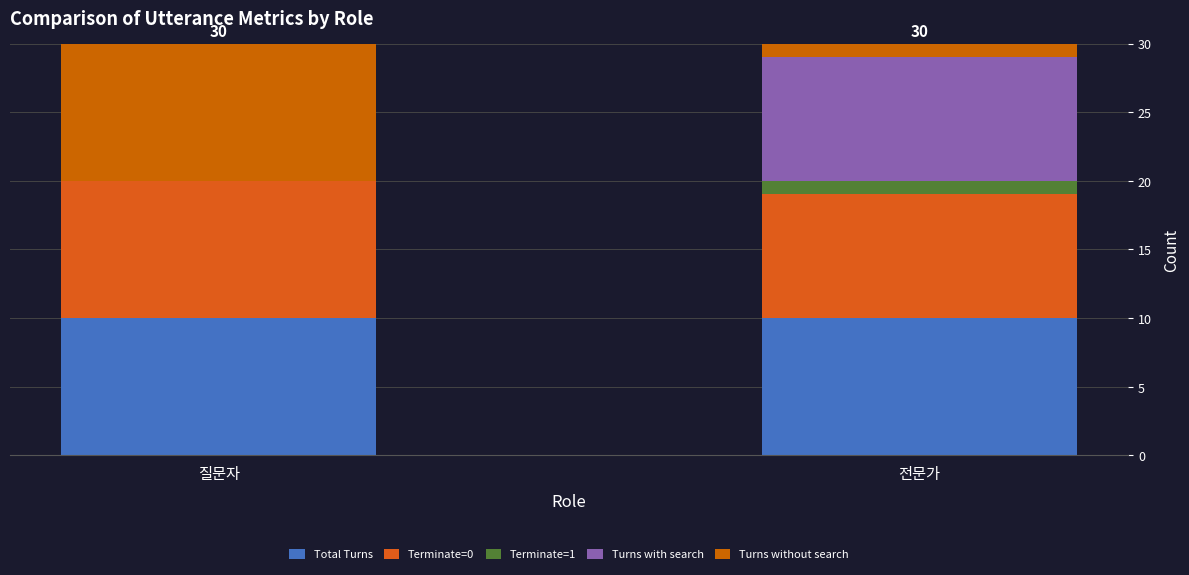

Are the bars horizontal?

No